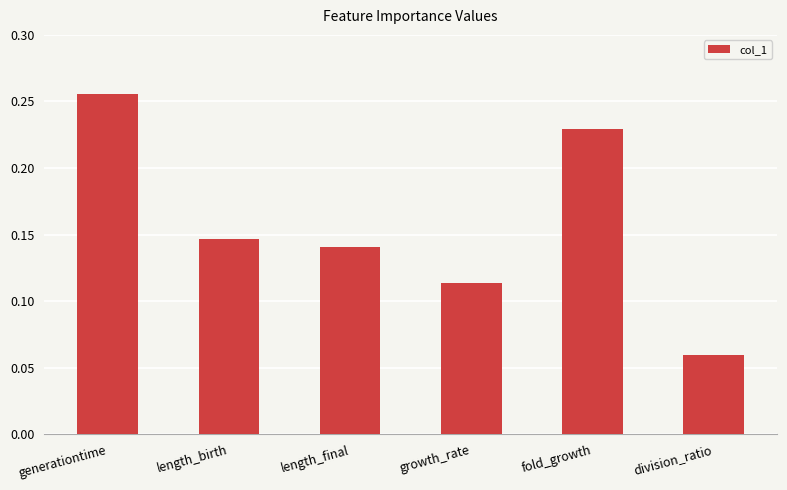

Rank the categories by value from lowest to highest.

division_ratio, growth_rate, length_final, length_birth, fold_growth, generationtime